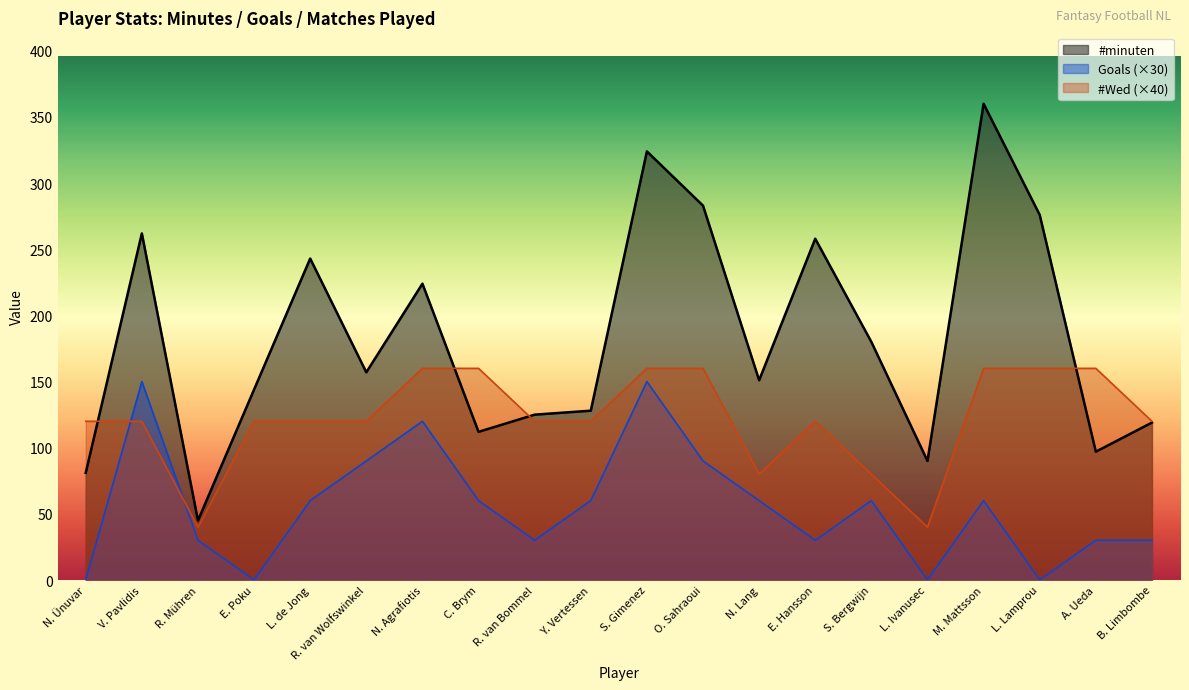

What is the average value of the #minuten series?

183